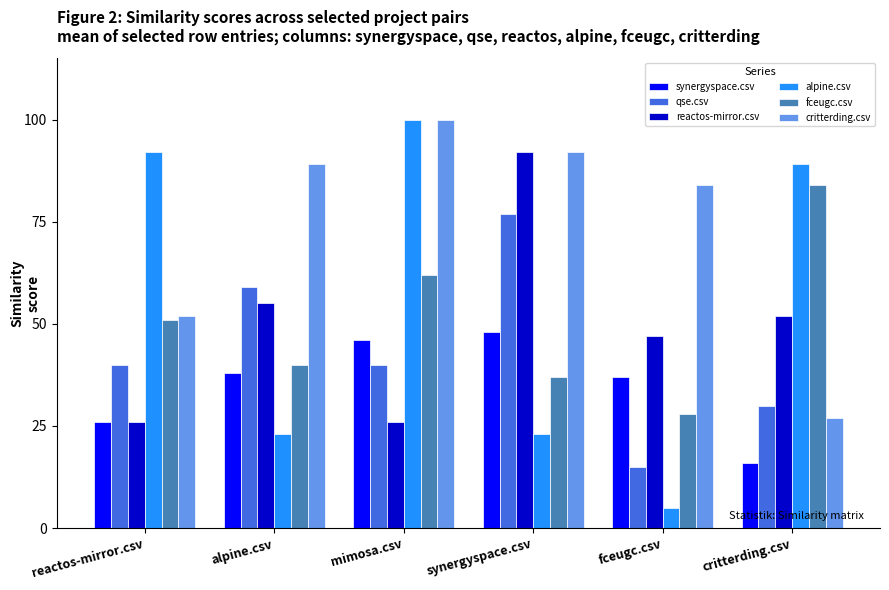

Between mimosa.csv and critterding.csv, which series saw the biggest shift?

critterding.csv